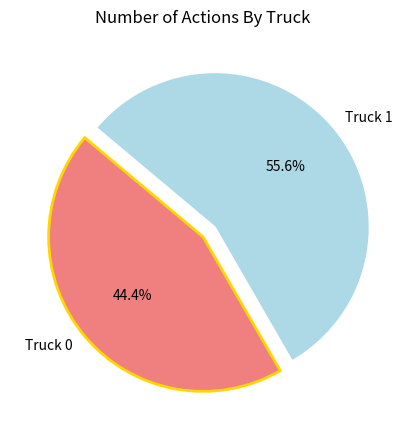

What is the smallest slice in the pie chart?

Truck 0